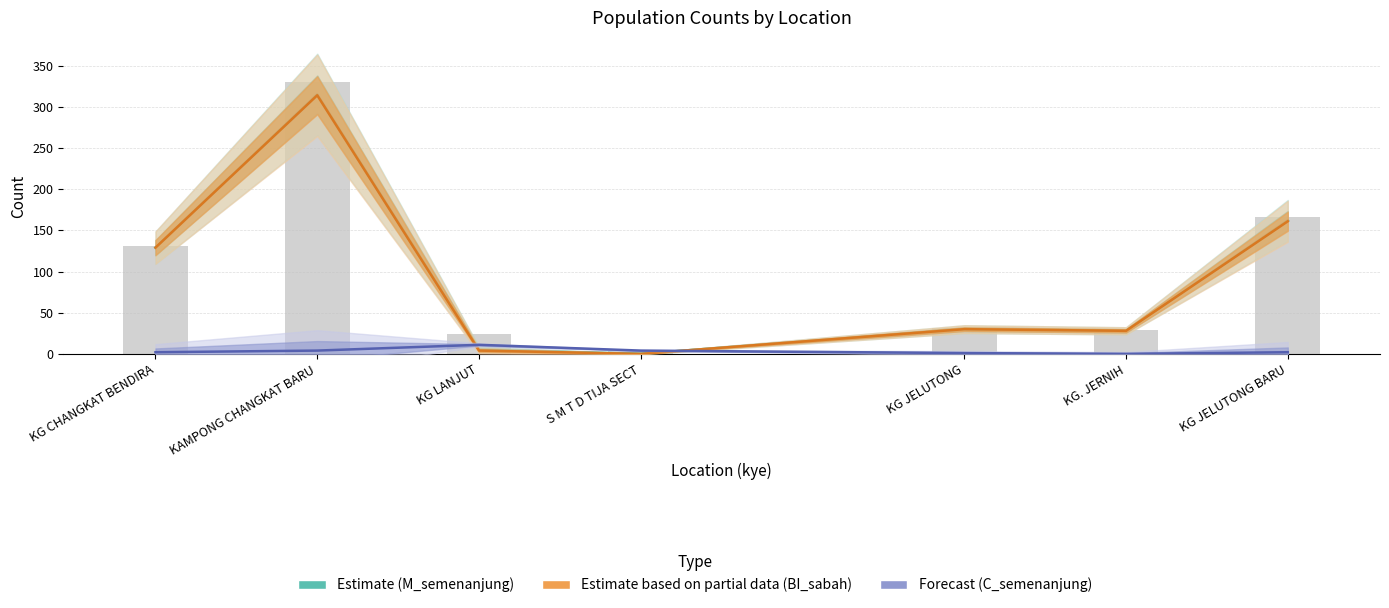

At how many categories does at least one series exceed 211?

1